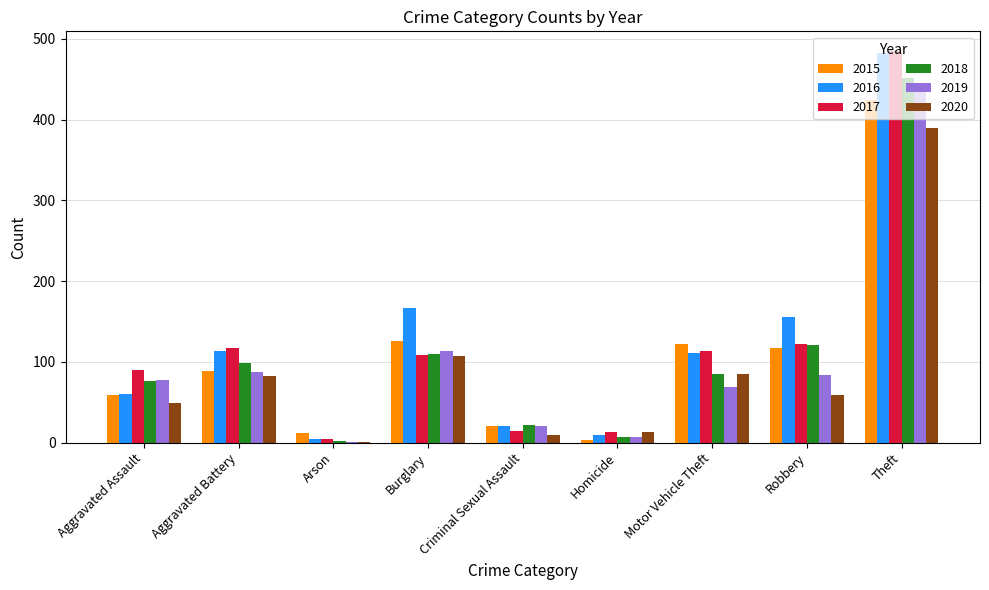

At which category is the sum across all series the highest?

Theft